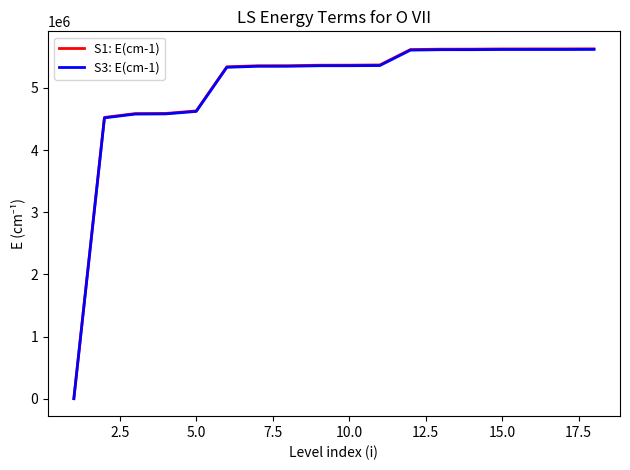

How many lines are shown in the chart?

2